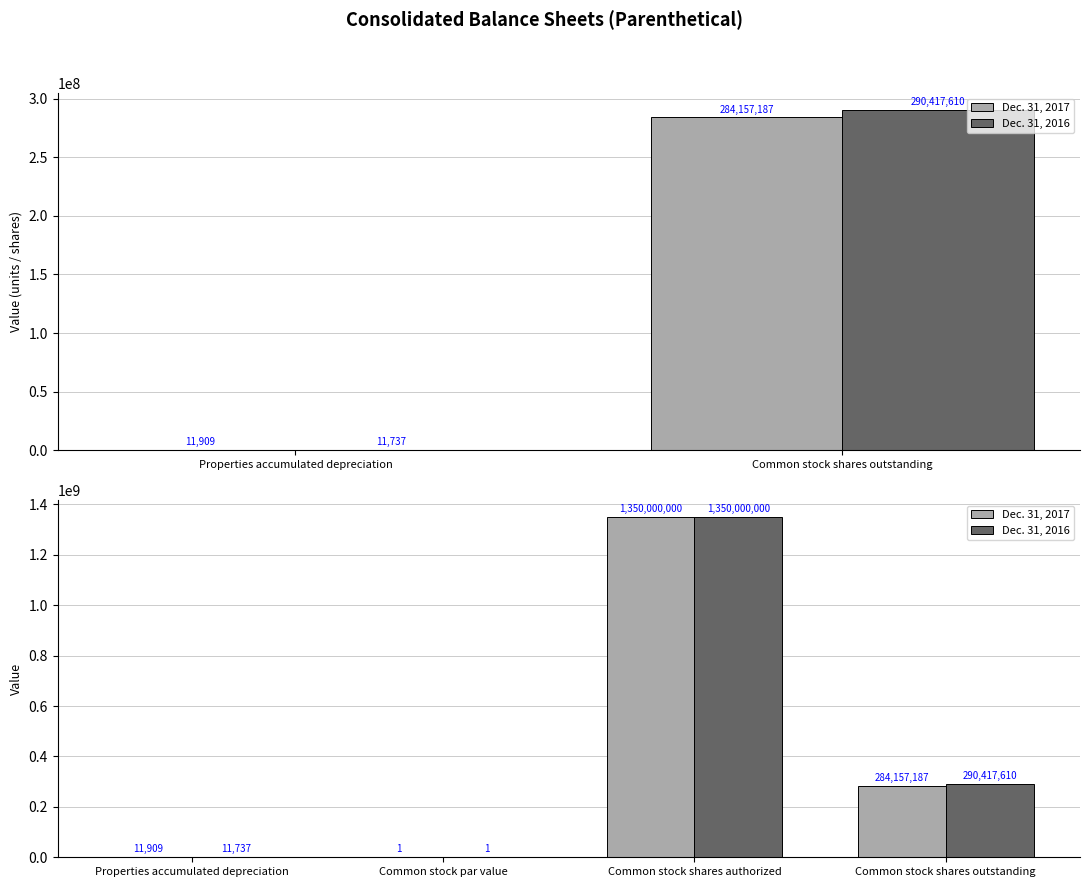

Which series has the largest total across all categories?

Dec. 31, 2016